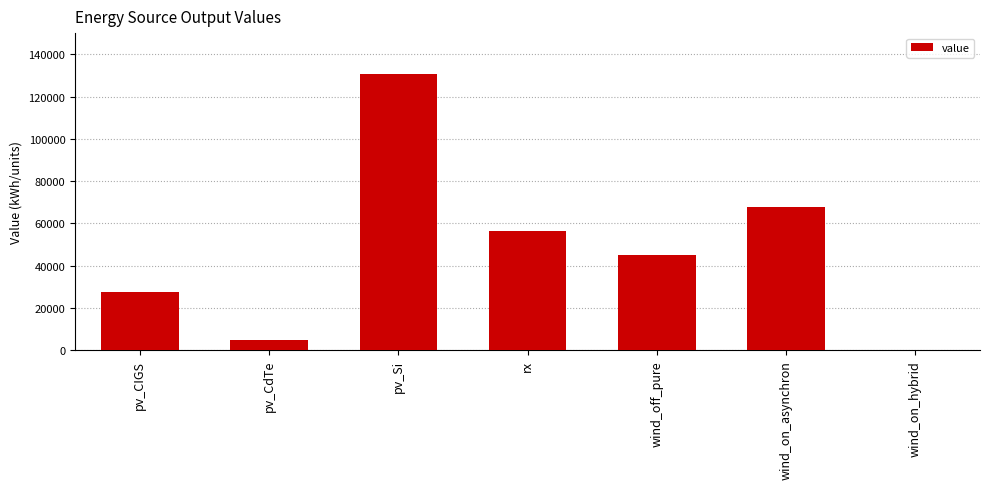

The value at pv_CdTe is 5104.6. True or false?

True